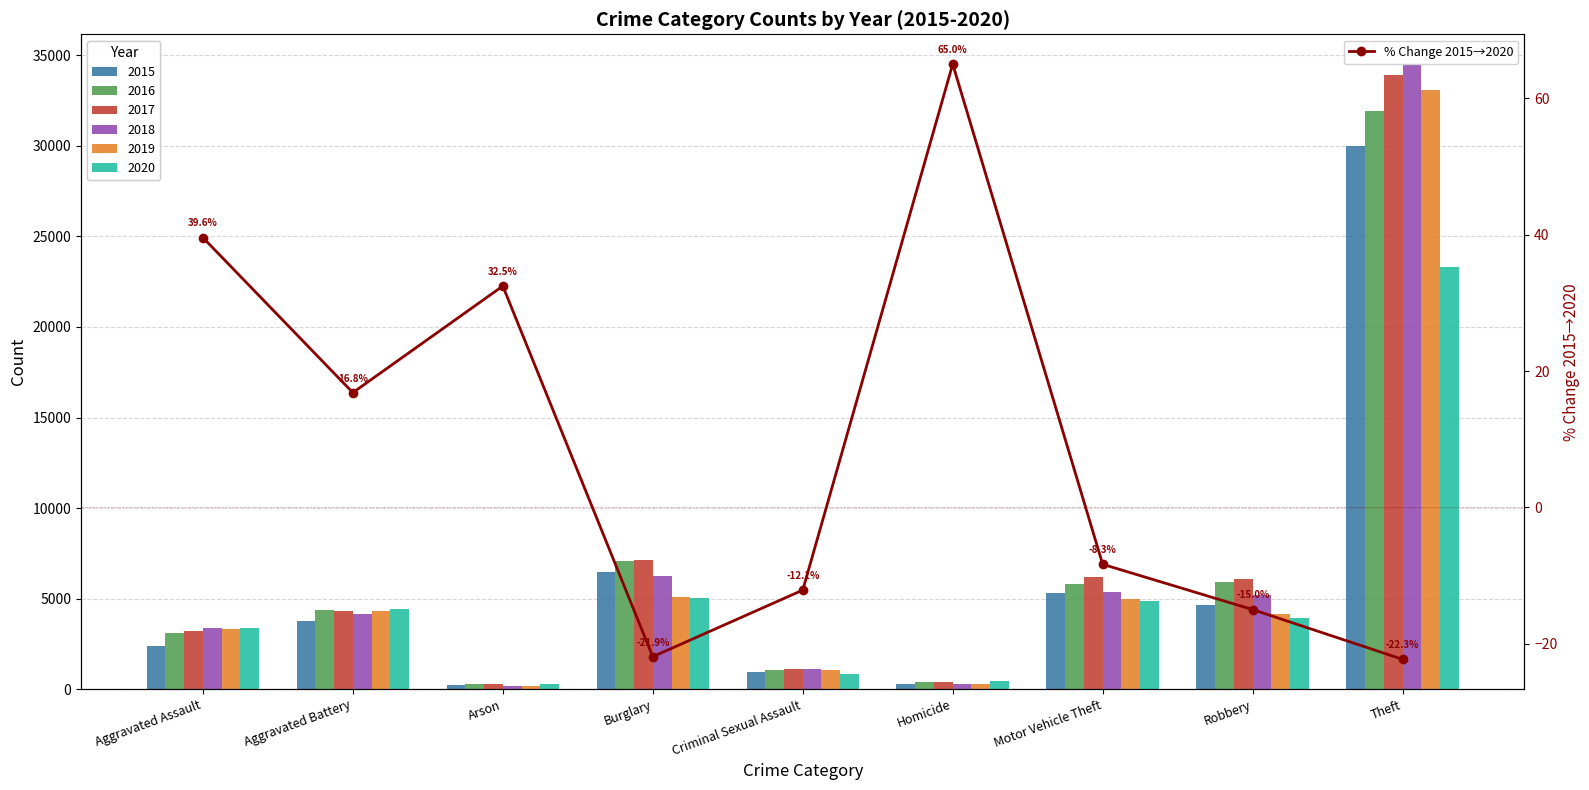

Reading left to right, what are all the values shown in this chart?

Aggravated Assault=39.6	Aggravated Battery=16.8	Arson=32.5	Burglary=-21.9	Criminal Sexual Assault=-12.1	Homicide=65.0	Motor Vehicle Theft=-8.3	Robbery=-15.0	Theft=-22.3